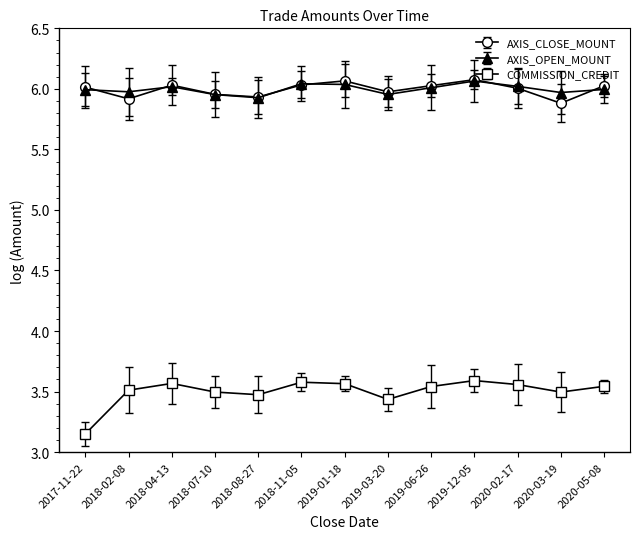

What is the sum of the AXIS_CLOSE_MOUNT values at 2018-04-13 and 2020-03-19?

11.9